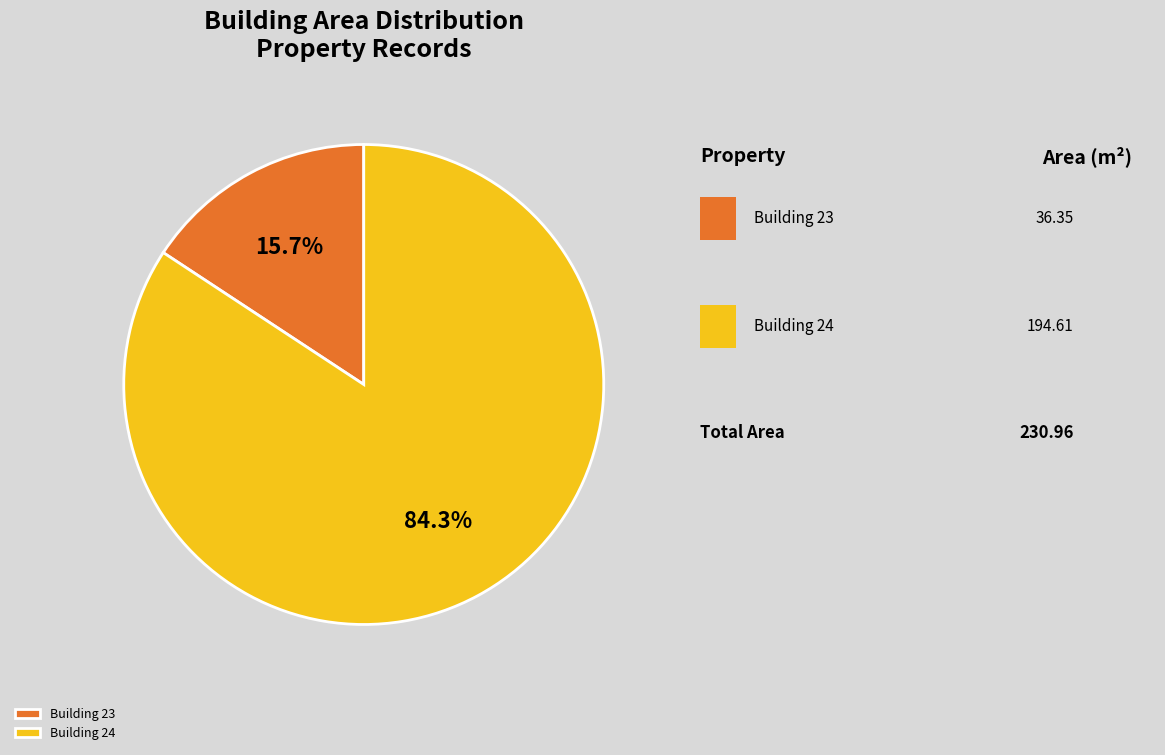

Count the number of slices in the pie.

2